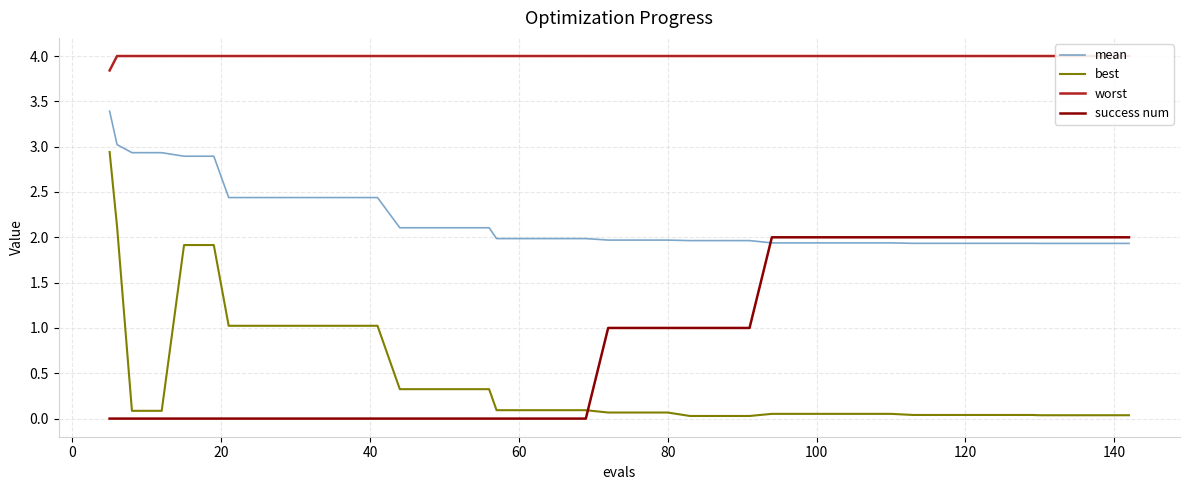

True or false: best and success num intersect in this chart.

True